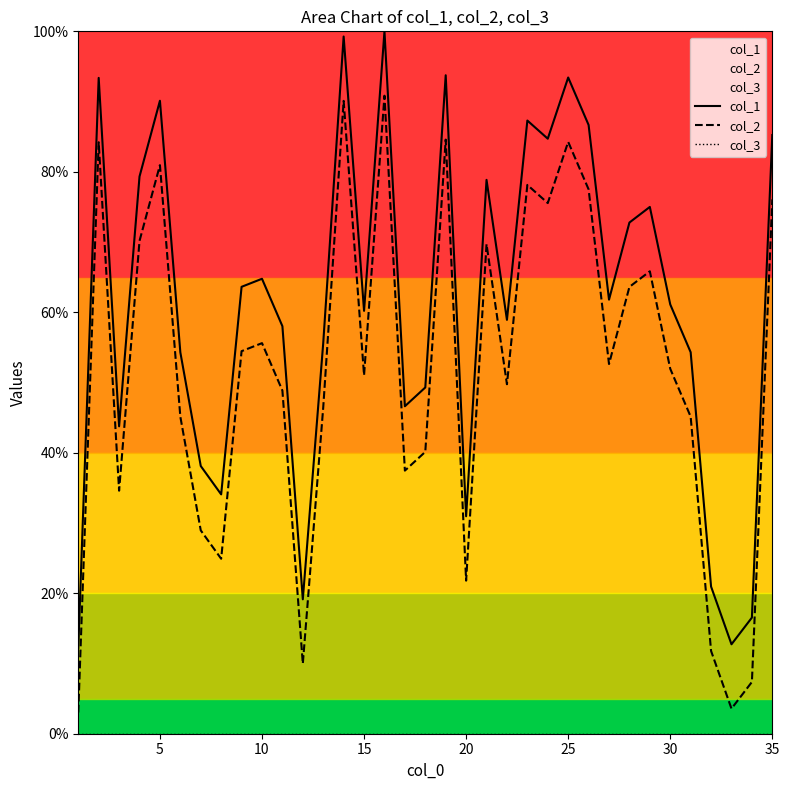

Which series has the largest total across all categories?

col_1